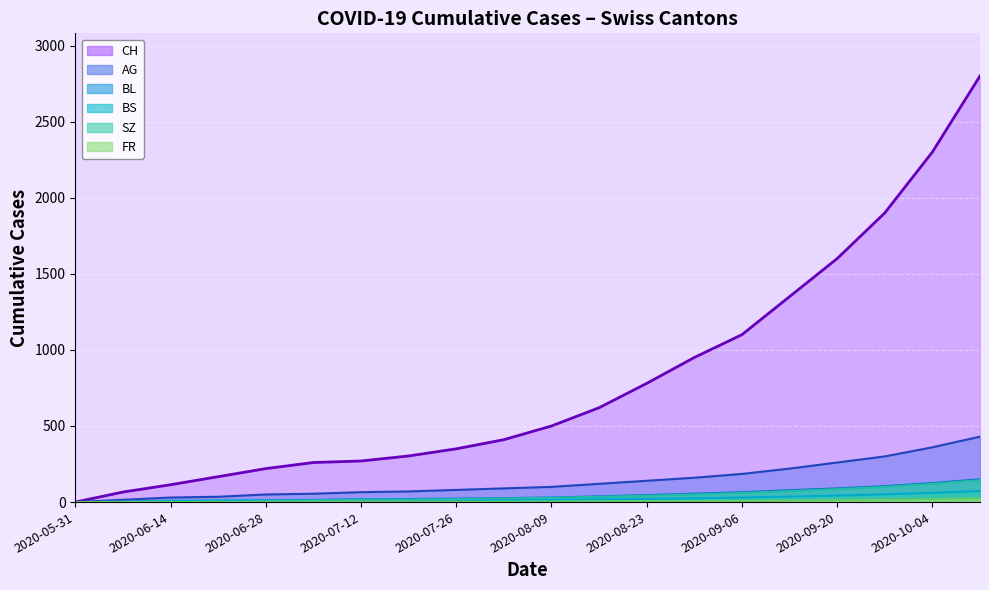

Where is BS nearest to the value 36?

15